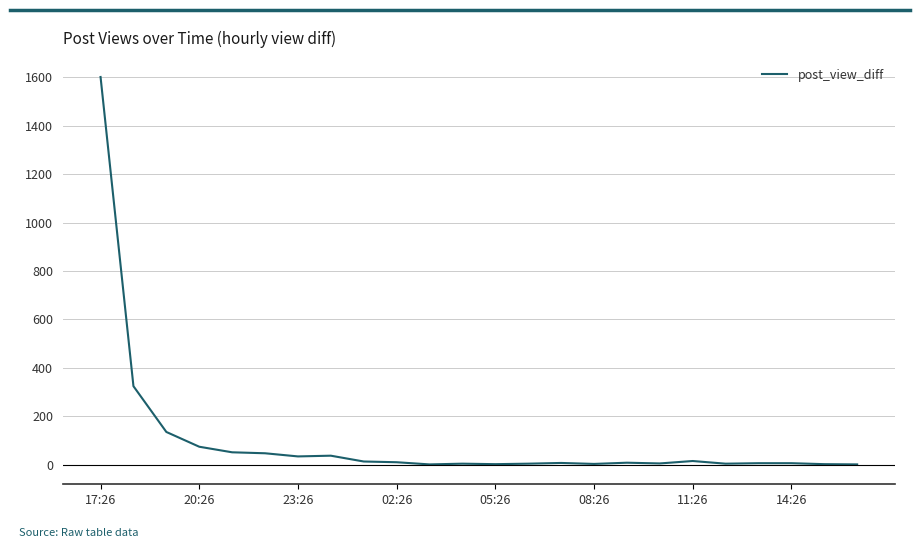

What is the greatest value displayed?

1601